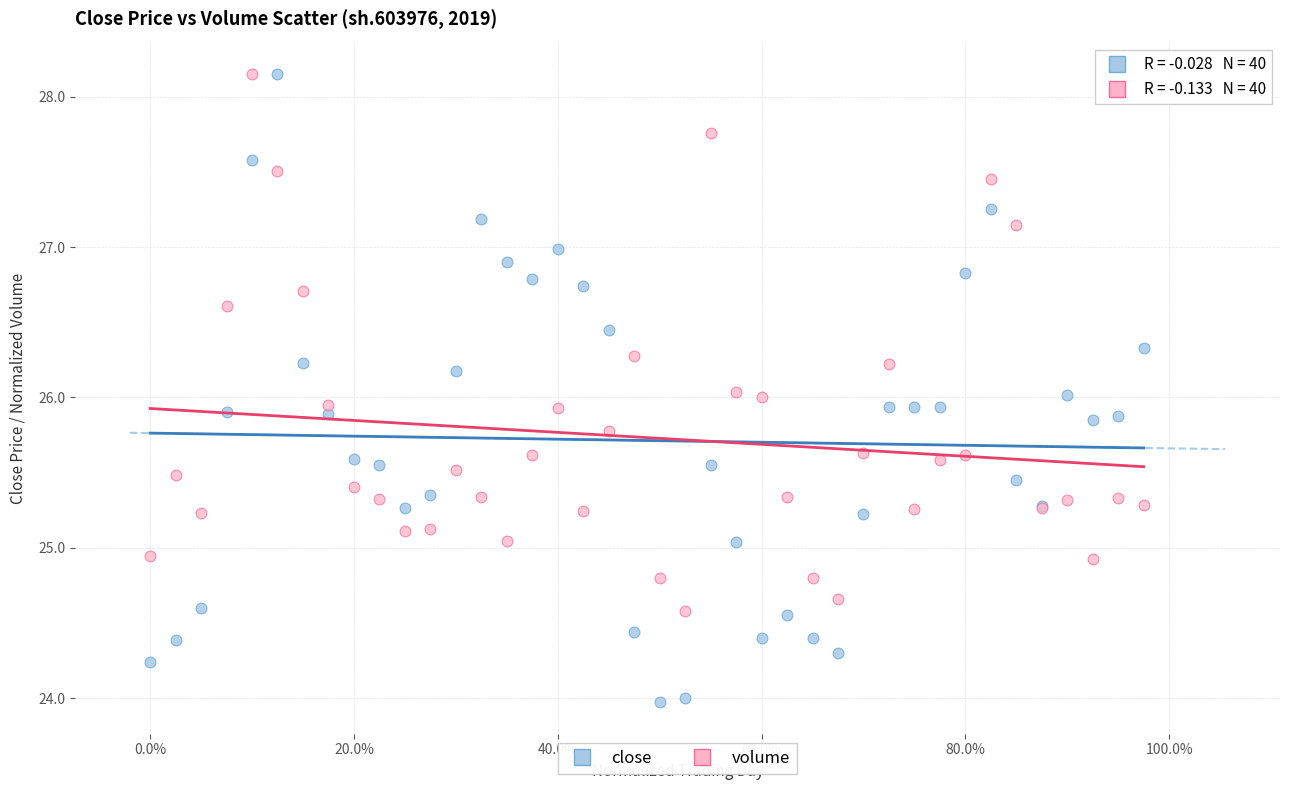

What is the X range (max minus min) for the scatter plot?

1.0